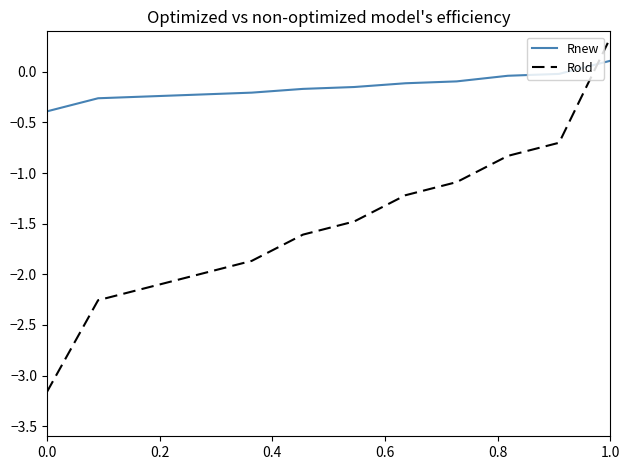

True or false: Rold and Rnew cross at least once.

True